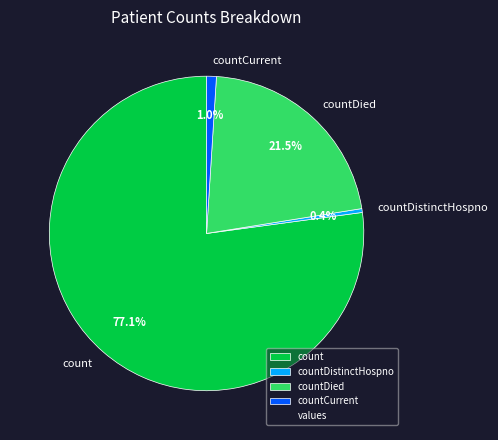

Rank the categories by value from lowest to highest.

countDistinctHospno, countCurrent, countDied, count